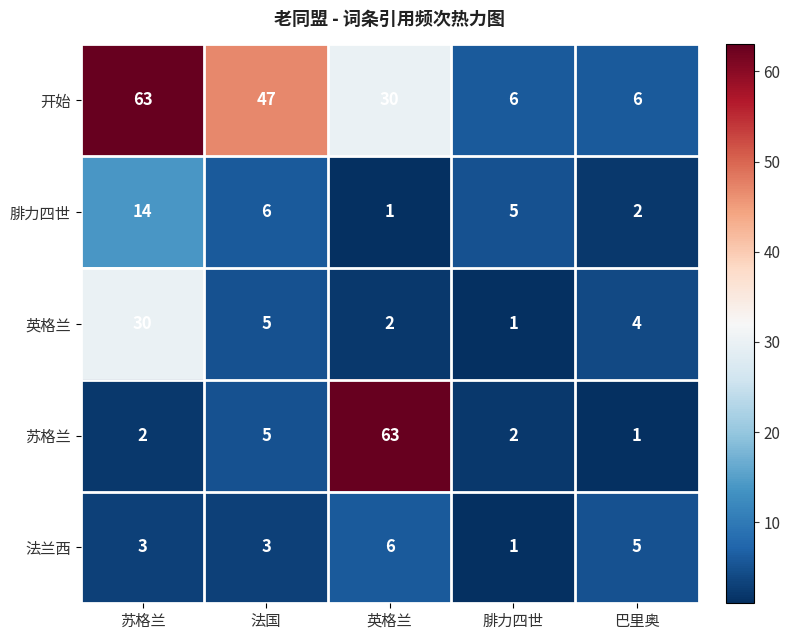

Between 腓力四世 and 巴里奥, which series saw the biggest shift?

法兰西